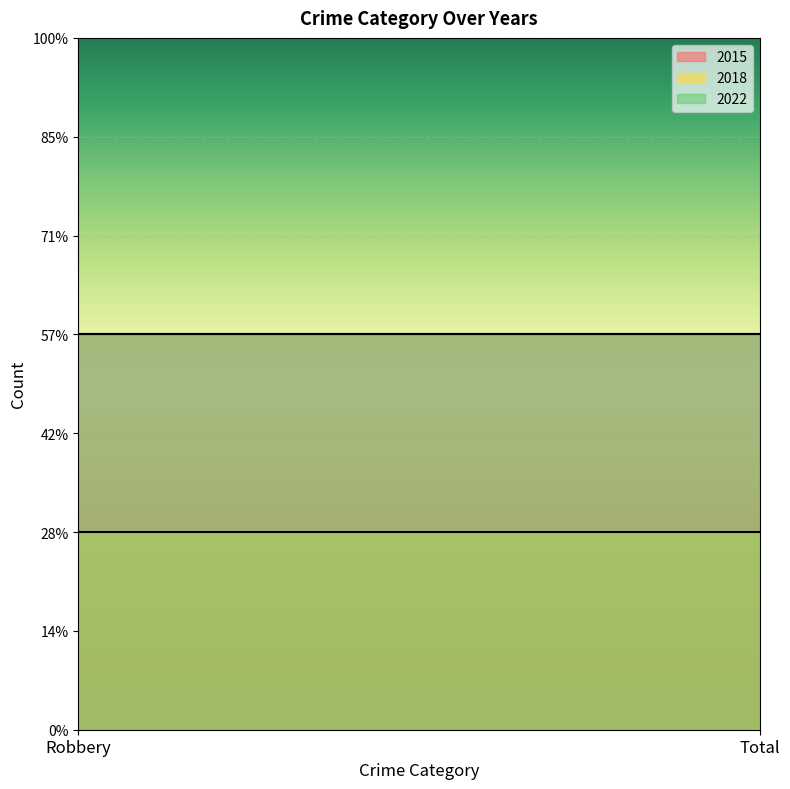

What is the spread (max minus min) of values at Robbery?

1